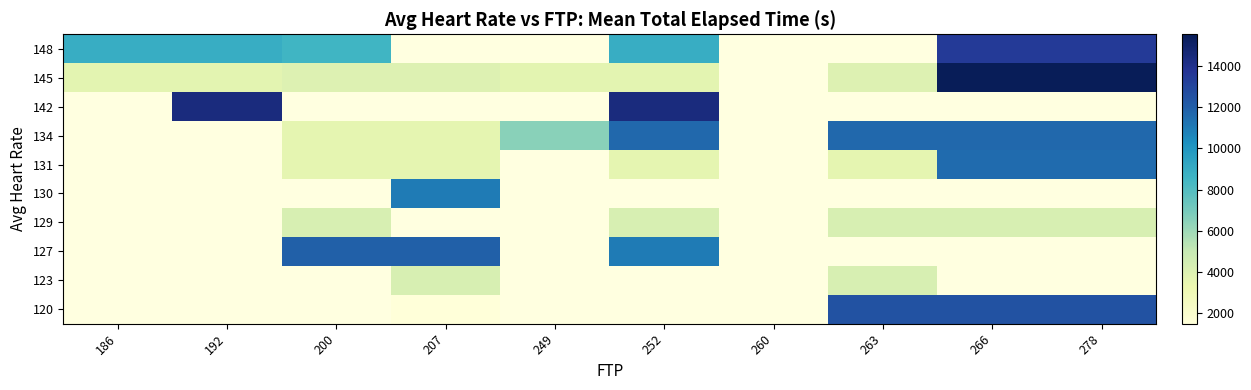

Rank the series by their average value, from lowest to highest.

120, 123, 127, 129, 130, 131, 134, 142, 145, 148